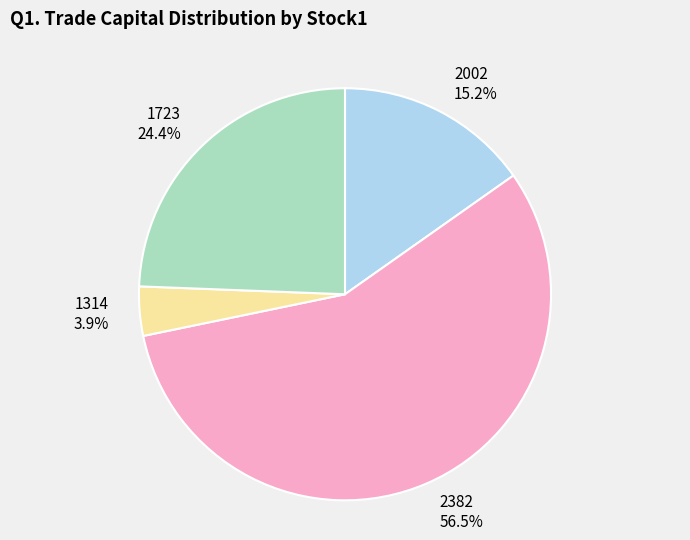

Which has a higher value, 1723 or 2382?

2382